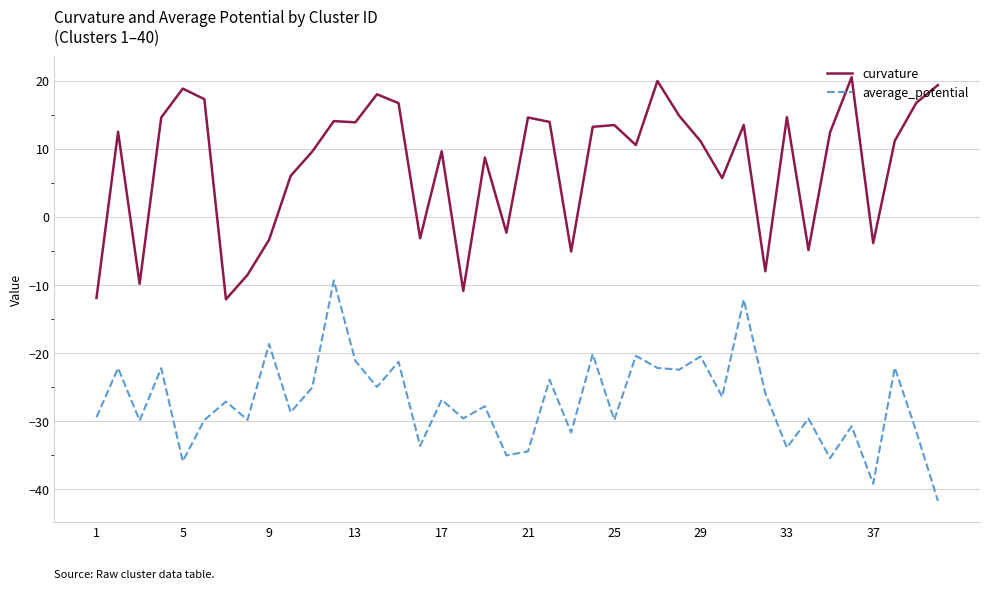

List the series in order of their overall mean, lowest first.

average_potential, curvature